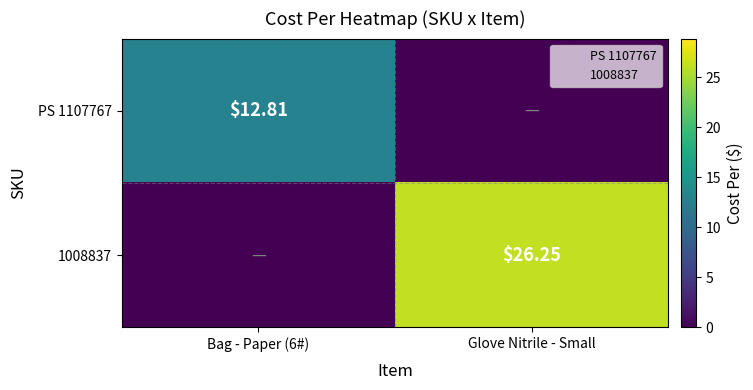

What is the highest value of the 1008837 series?

26.2